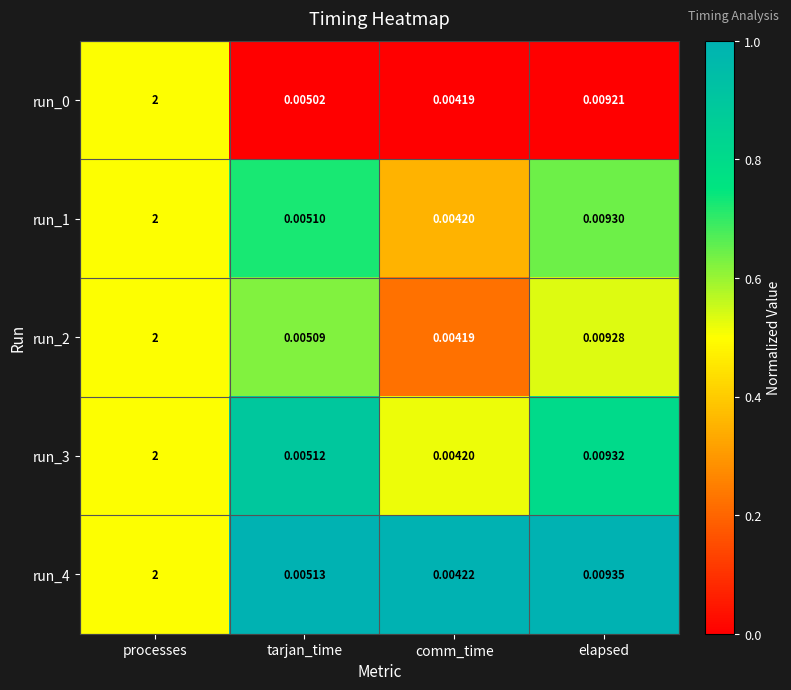

Which label corresponds to the smallest value in the chart?

comm_time